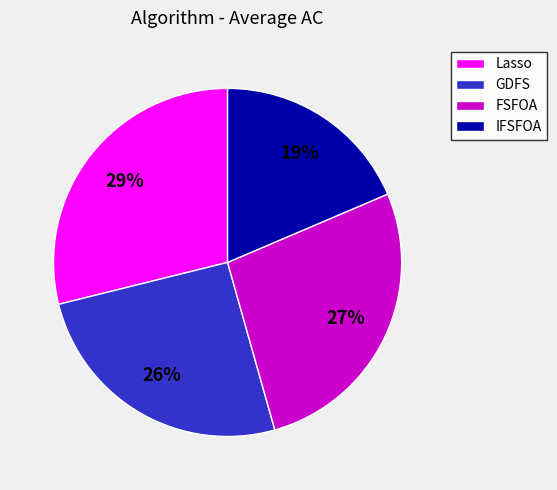

Which slice is the smallest?

IFSFOA